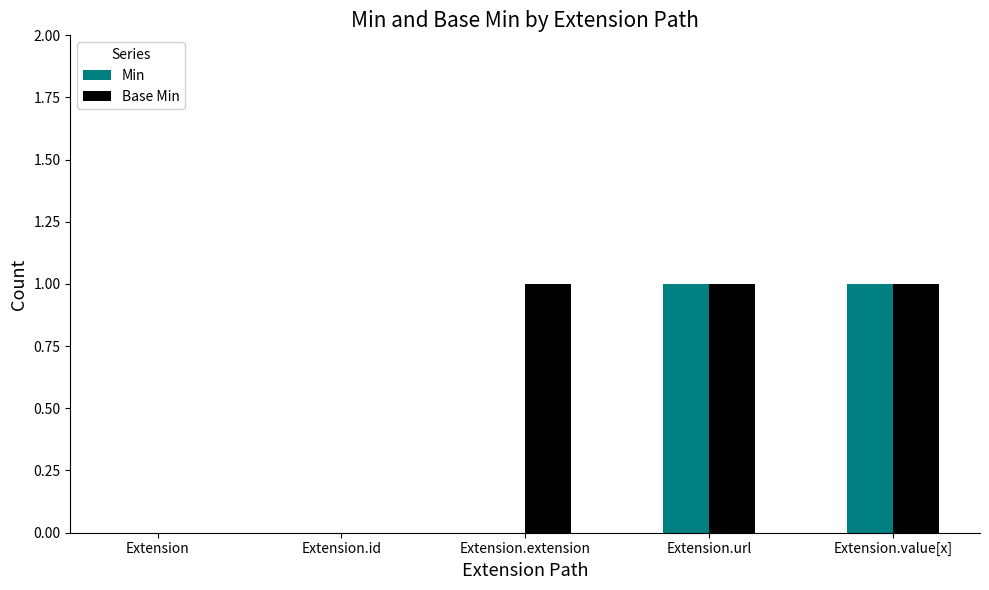

What is the sum of the Base Min values at Extension.url and Extension?

1